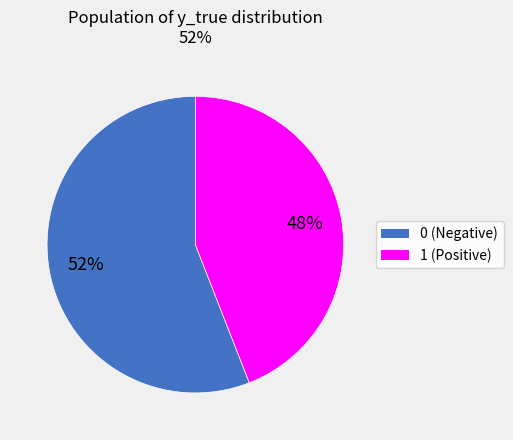

Does any single category account for the majority?

Yes